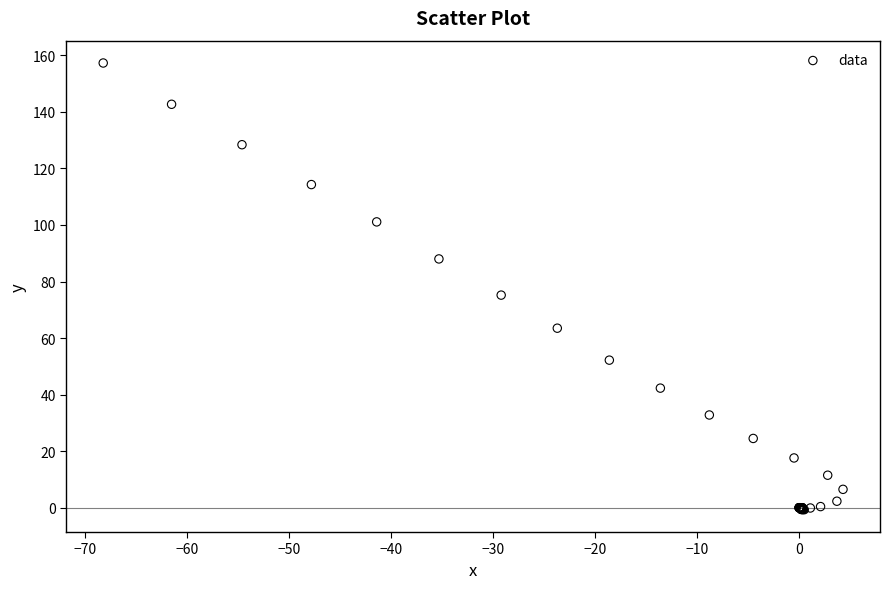

What Y value in the scatter plot is closest to 78?

75.2